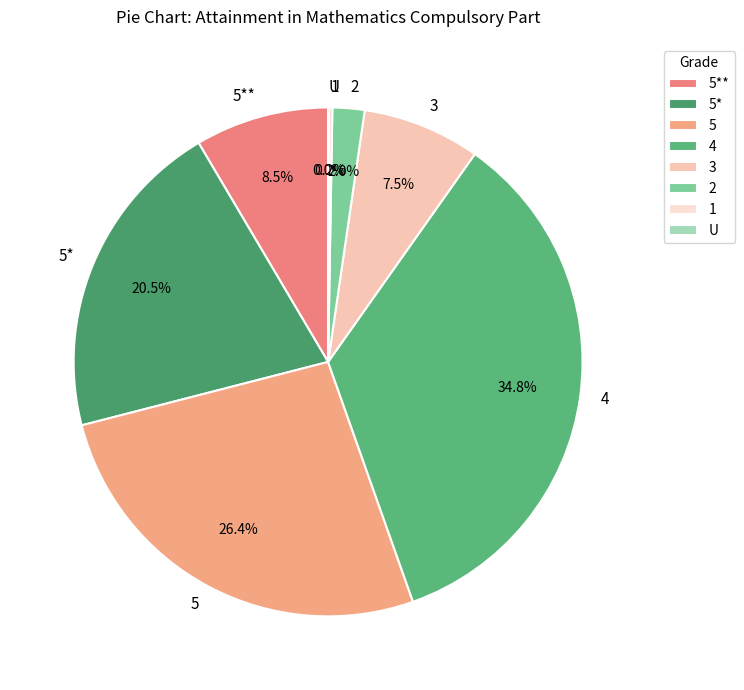

What is the largest slice in the pie chart?

4